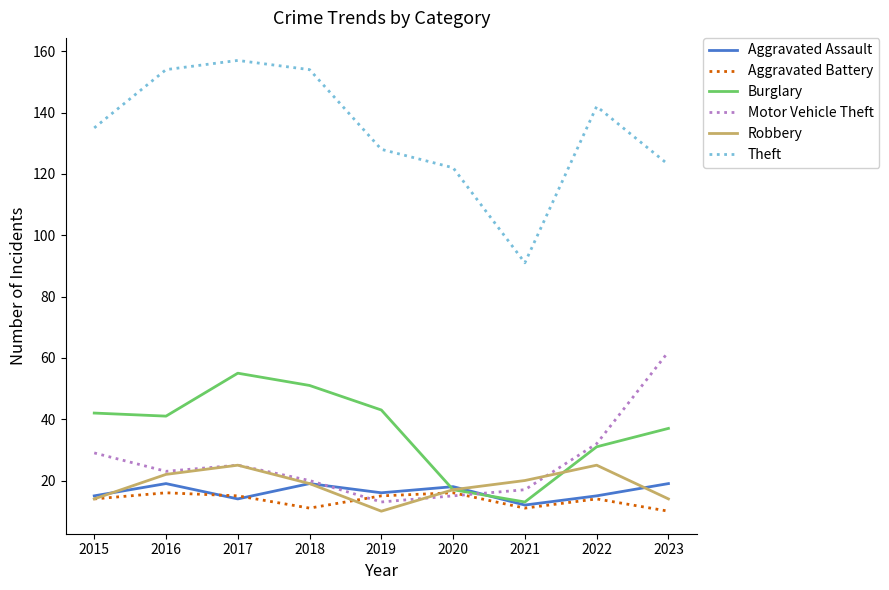

What is the minimum value shown in the chart?

10